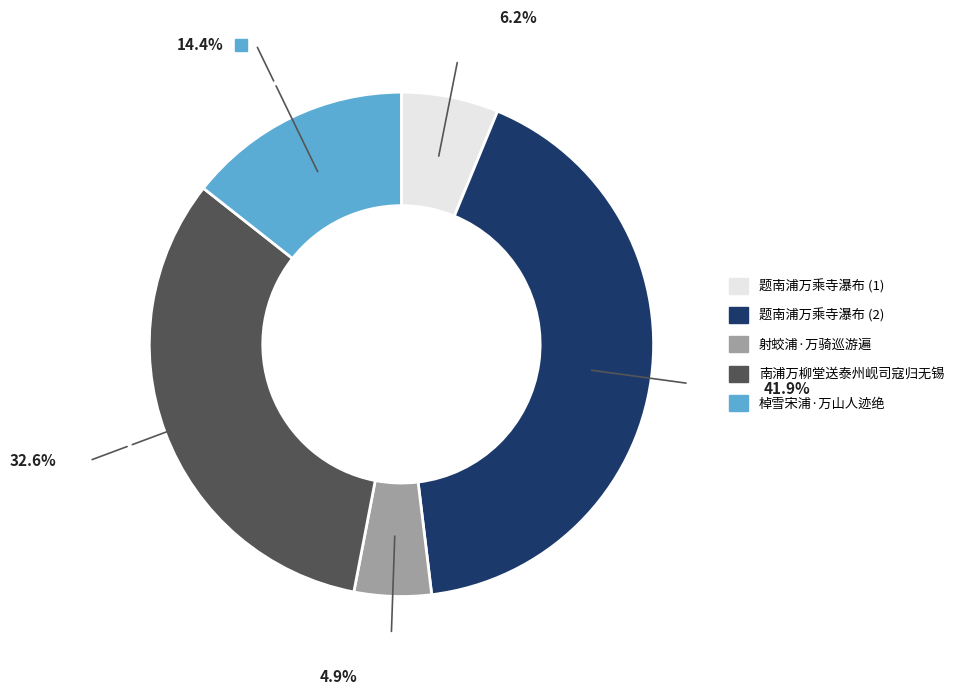

Is there a majority slice in this chart?

No